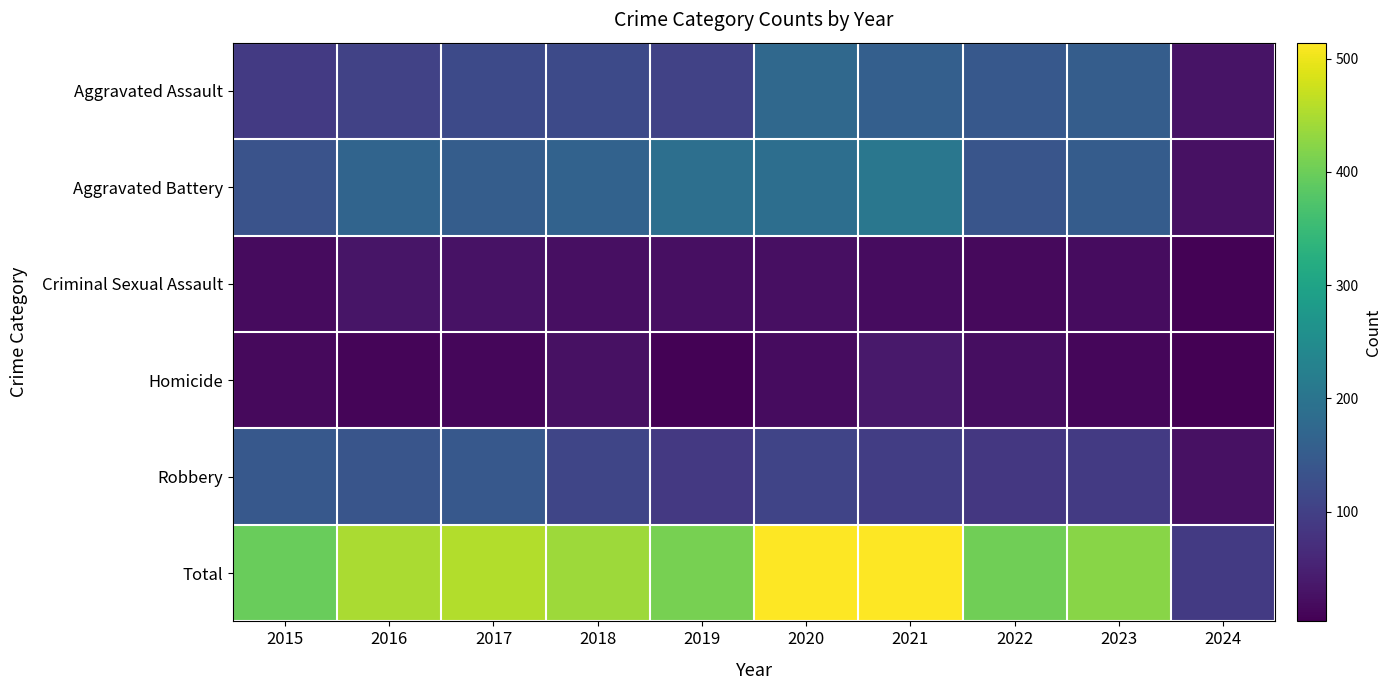

How many data points does each series have?

10